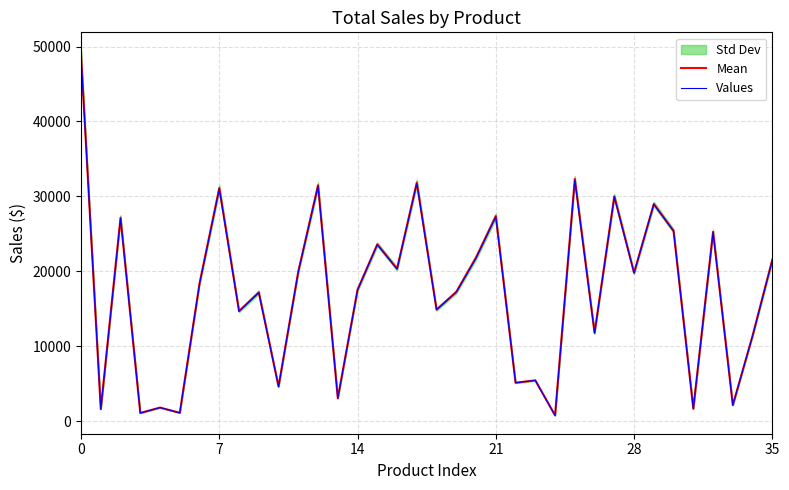

How many lines are shown in the chart?

2